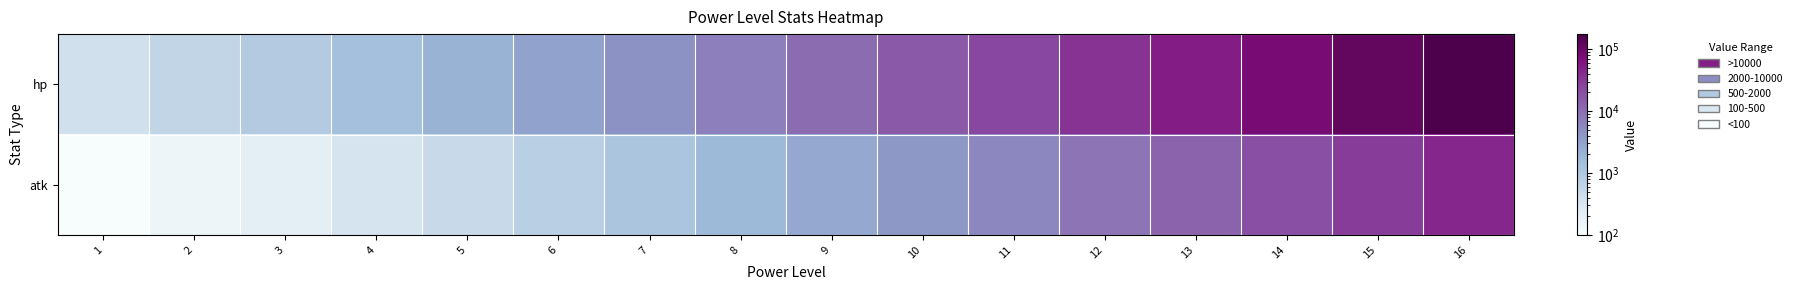

Rank the series by their maximum value, from highest to lowest.

hp, atk